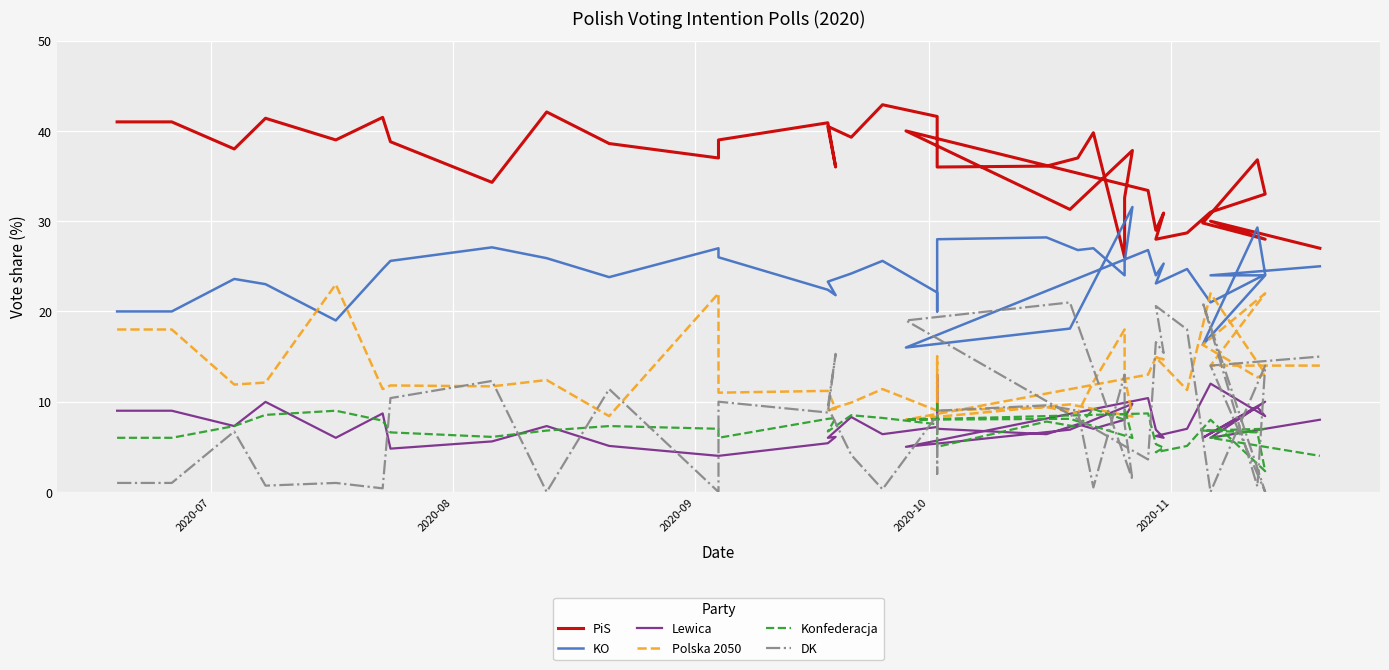

True or false: PiS and DK intersect in this chart.

False